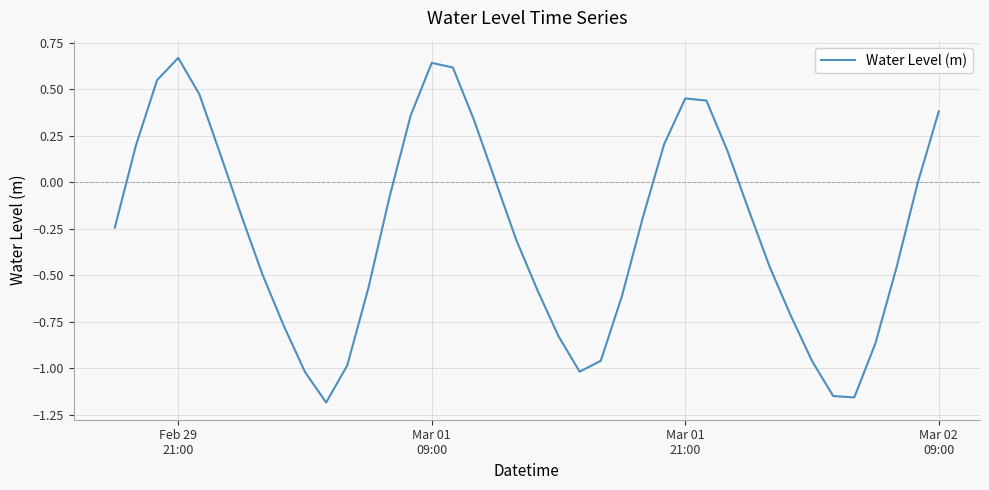

What is the difference between the maximum and minimum values?

1.9